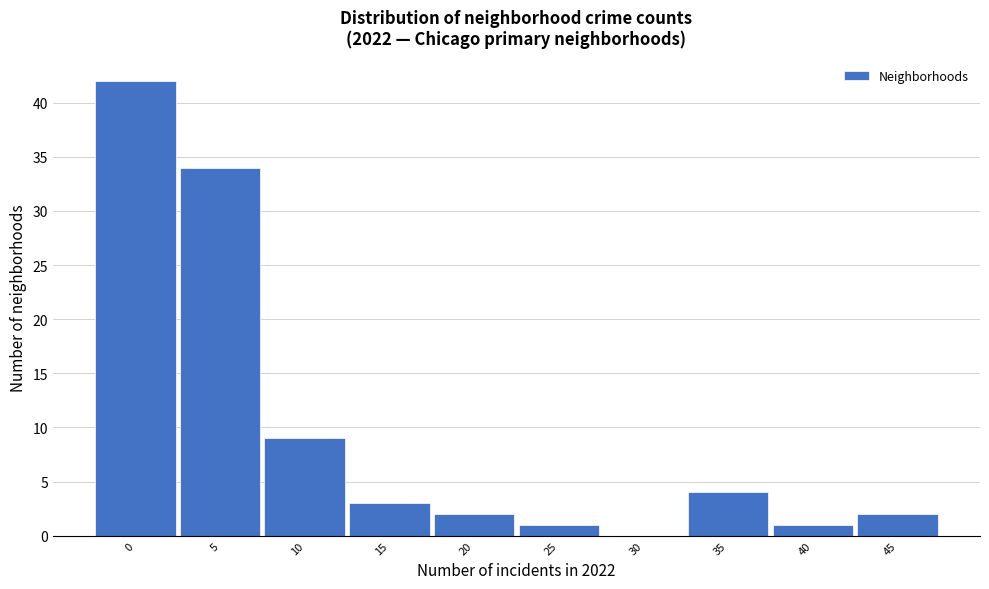

Reading right to left, what are all the values shown in this chart?

45=2	40=1	35=4	30=0	25=1	20=2	15=3	10=9	5=34	0=42